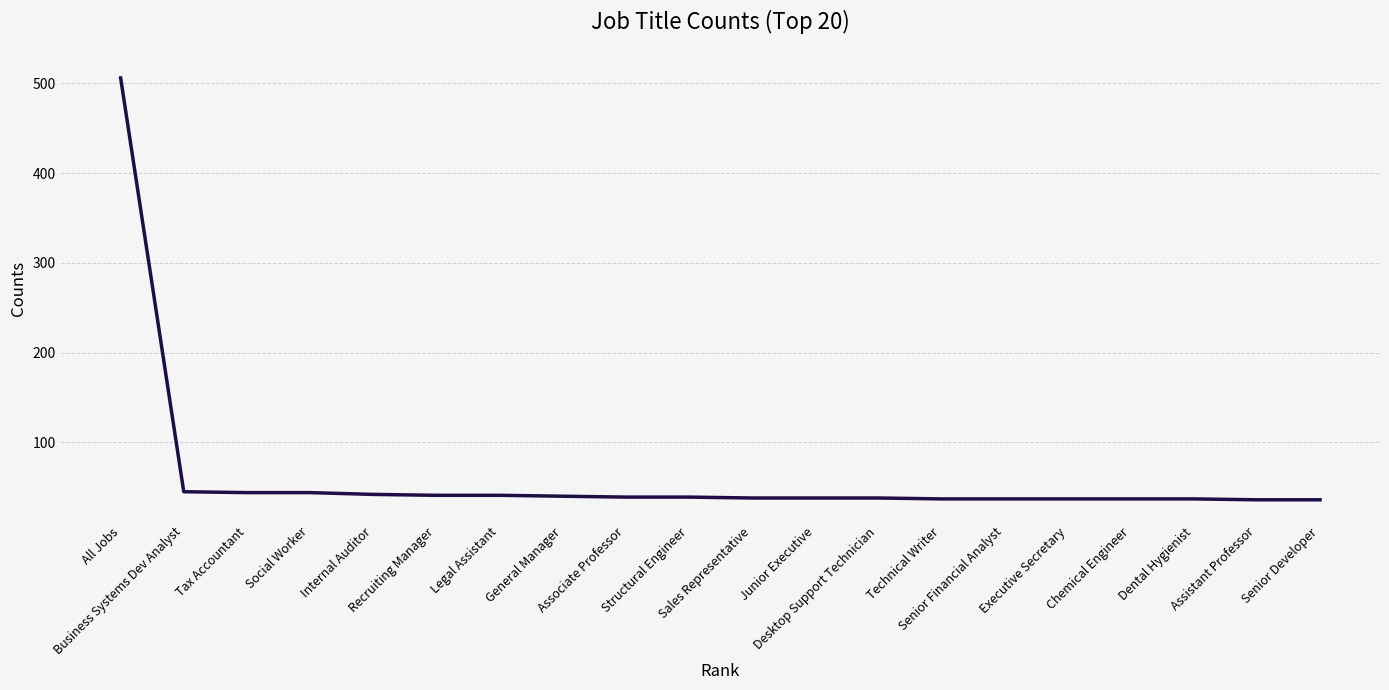

What is the minimum value shown in the chart?

36